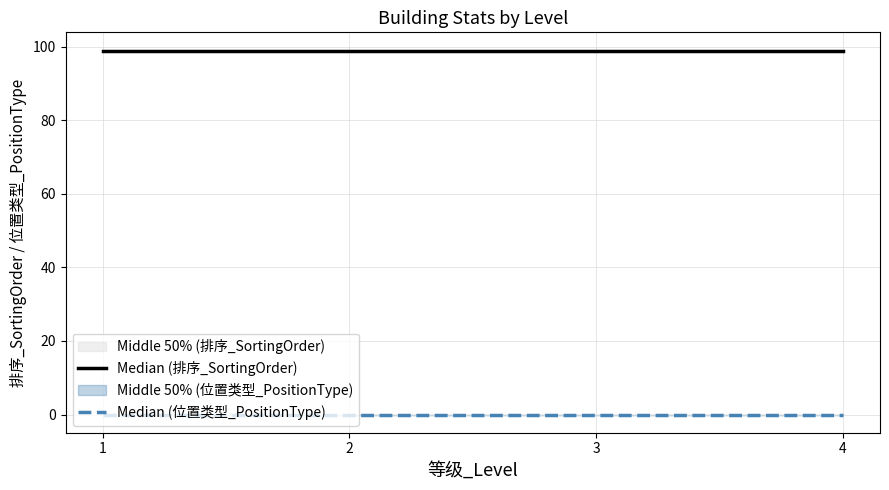

Which series has the widest spread of values?

Median (排序_SortingOrder)